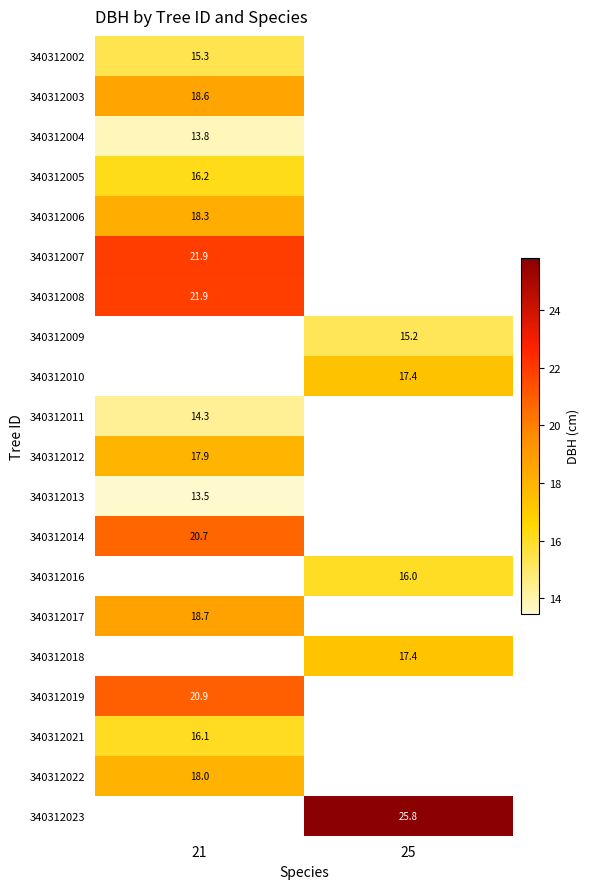

Is it true that 340312014 equals 14.4 at 21?

False